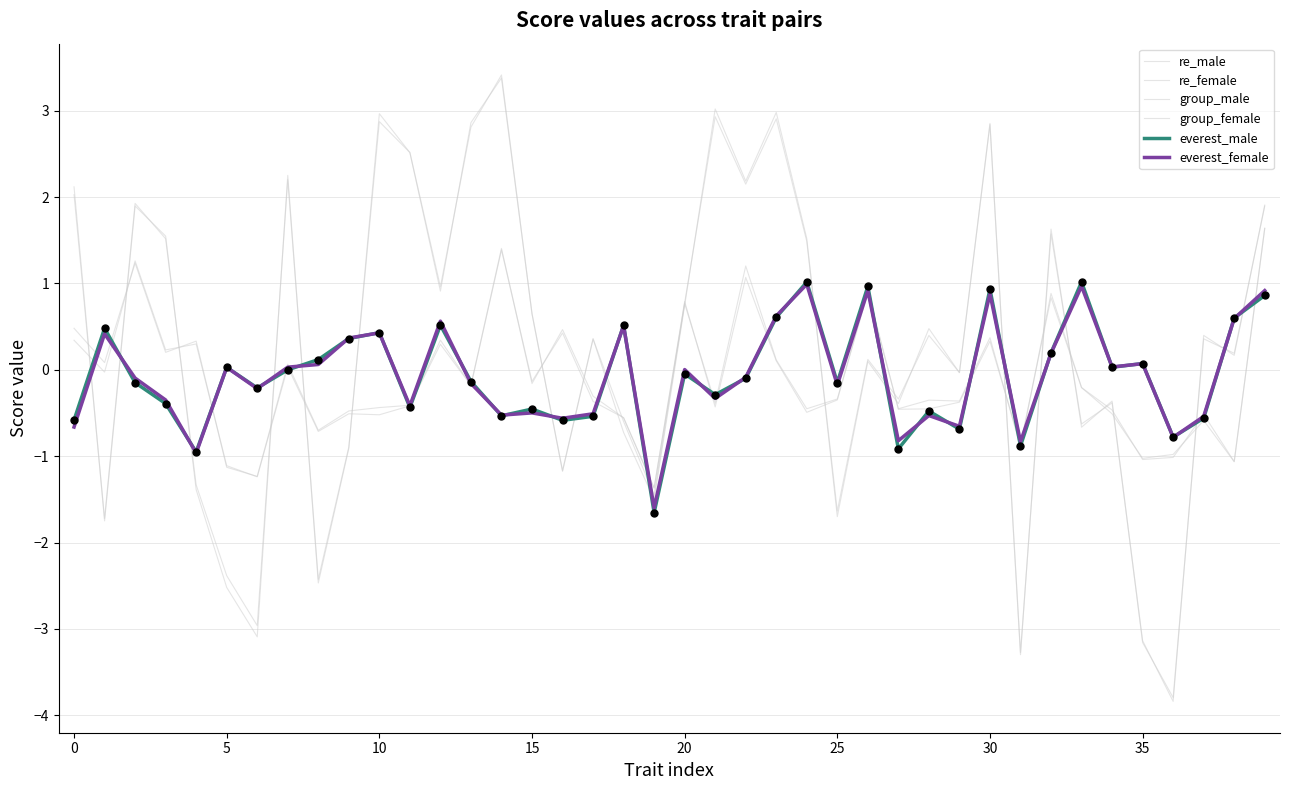

How many lines are shown in the chart?

6